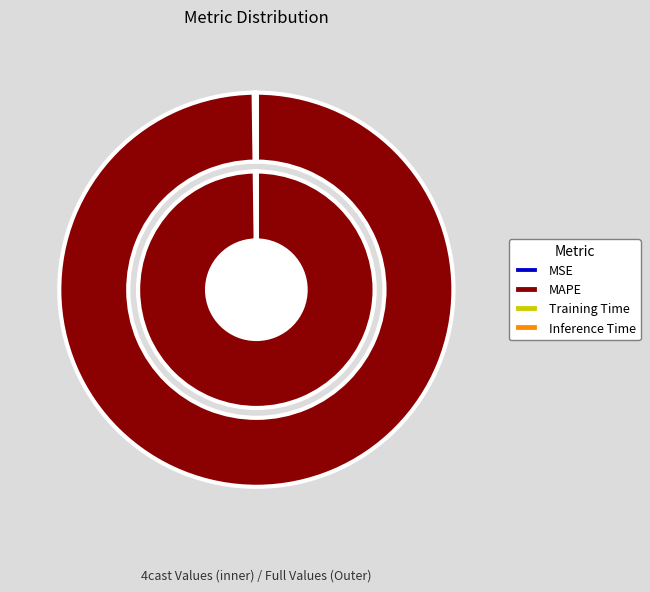

Combined, do MAPE and Training Time account for over 50%?

Yes